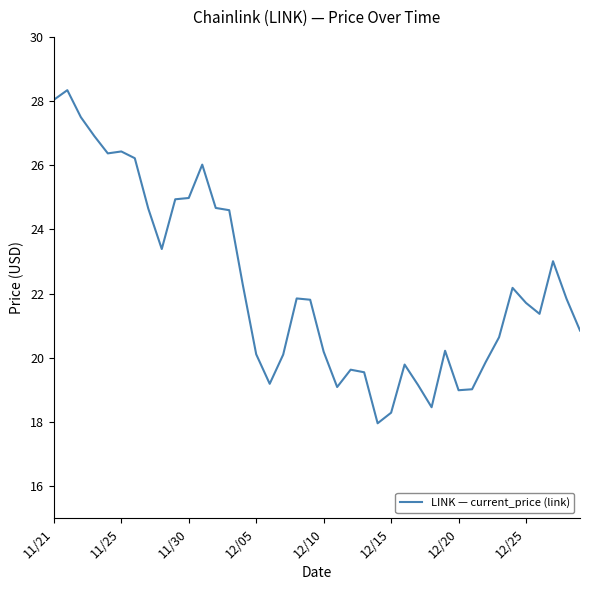

What is the maximum value shown in the chart?

28.3